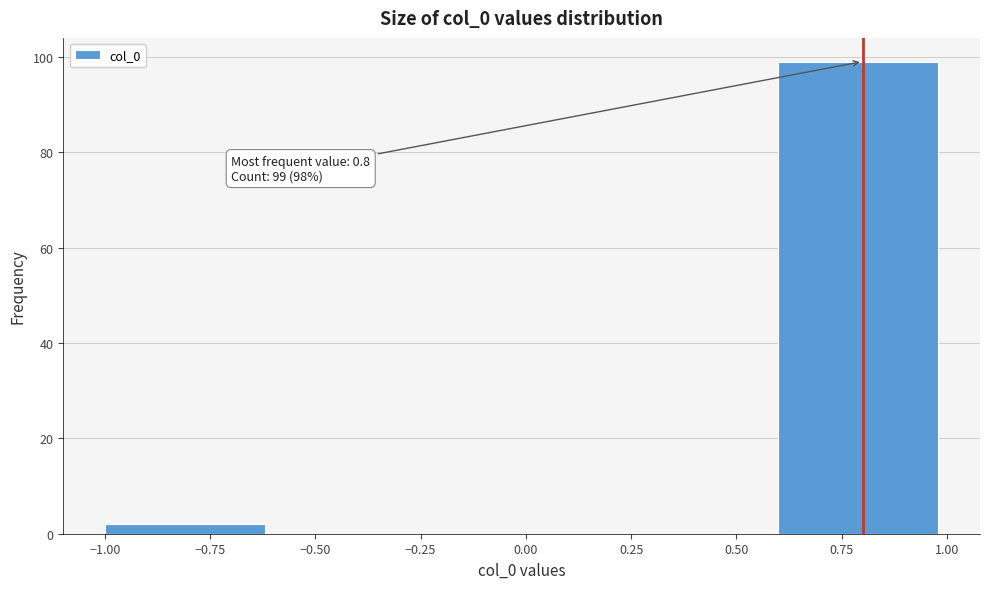

Which range on the x-axis has the tallest bar?

0.6 to 1.0